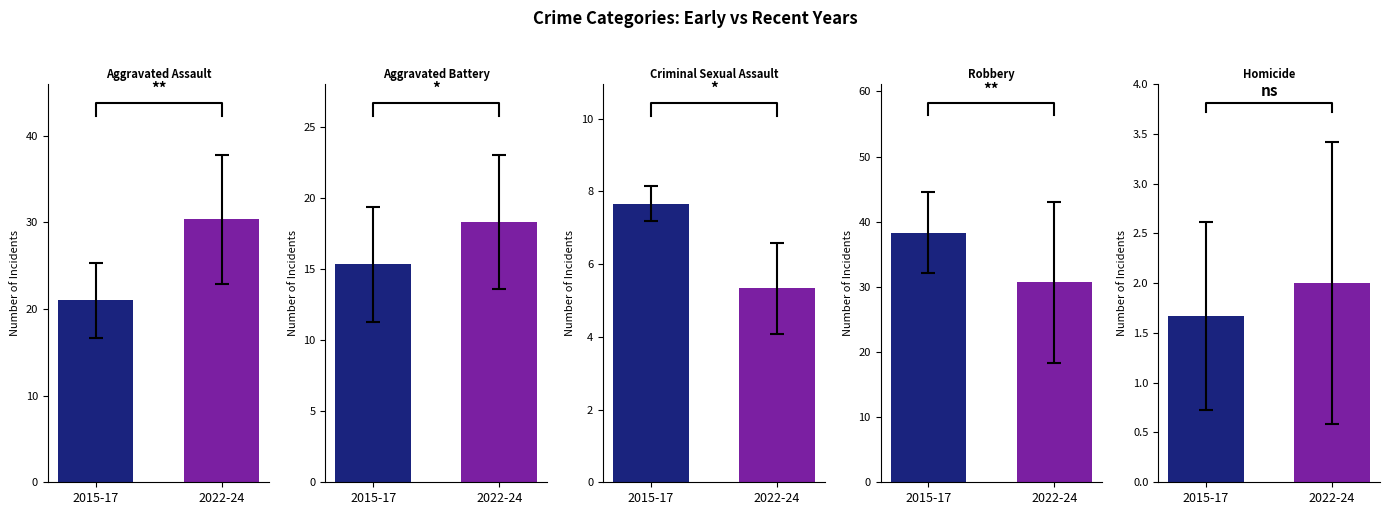

How many distinct data groups are displayed?

5